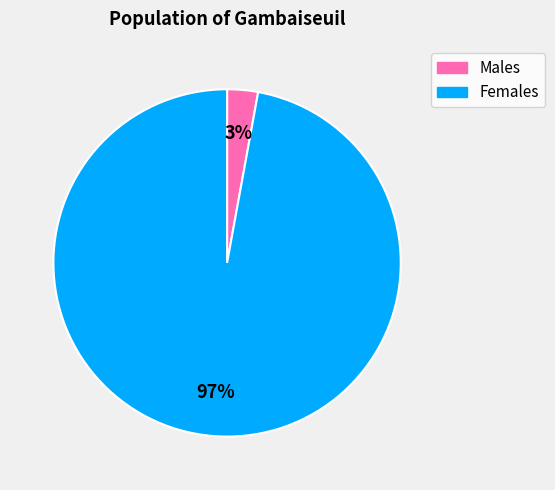

Does any single category account for the majority?

Yes